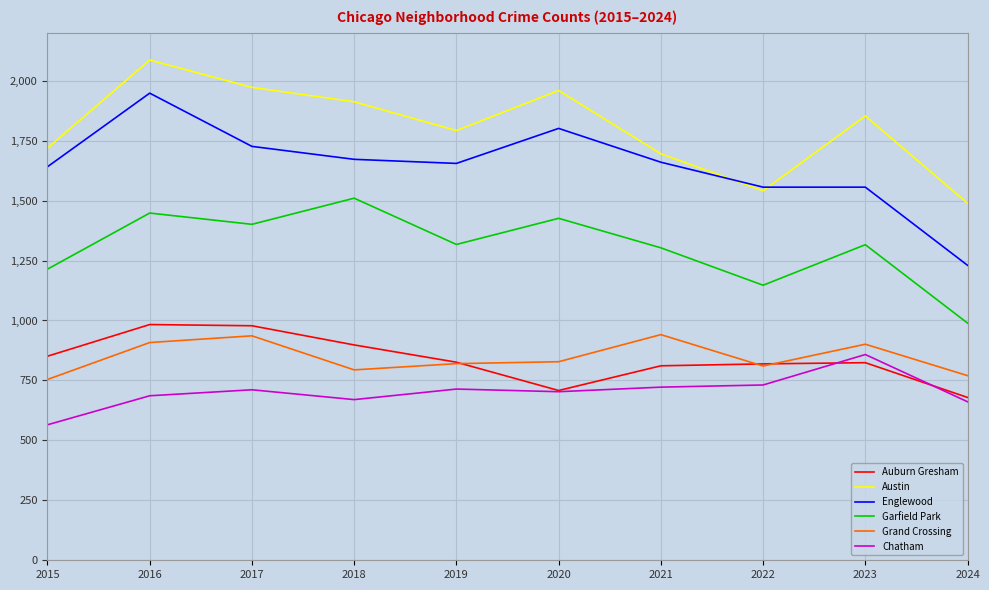

What is the difference between the highest and lowest values at 2016?

1400